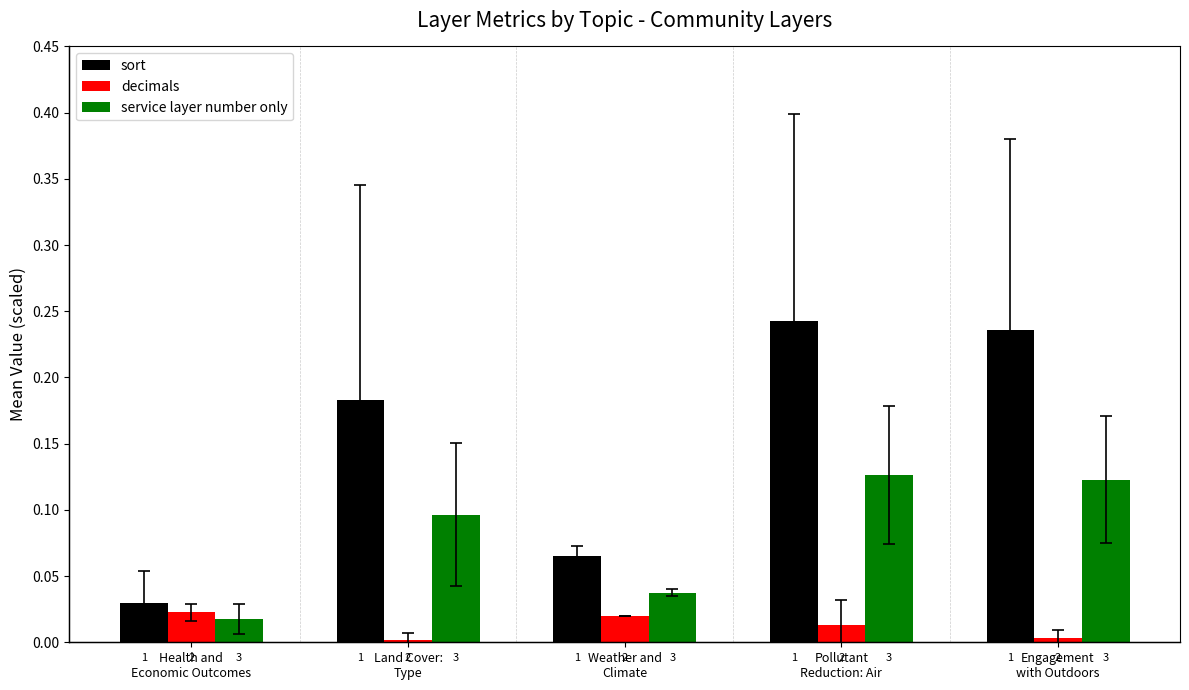

Which series has the largest range (max minus min)?

sort